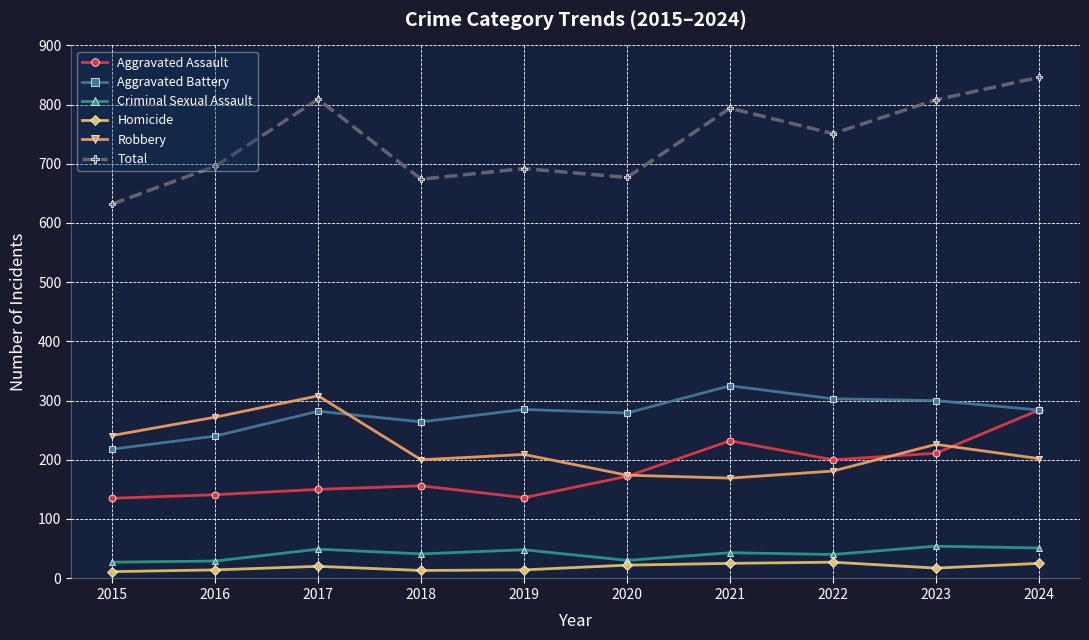

The Total series shows 674 at 2018. True or false?

True